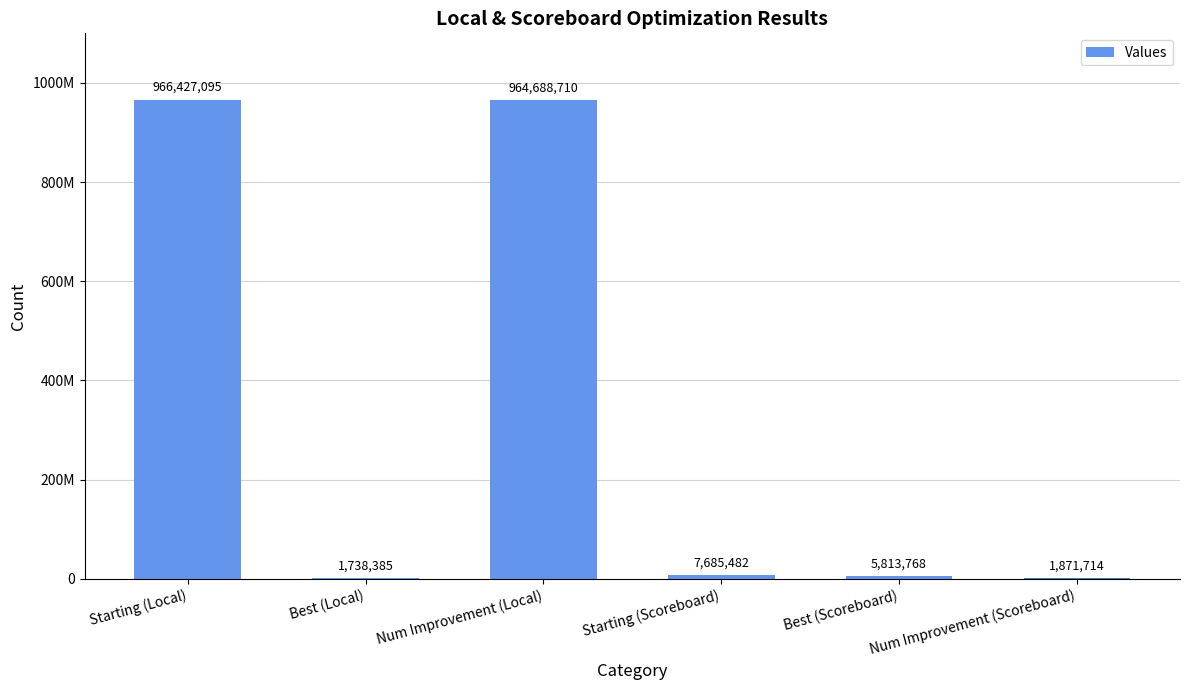

What position from the left is Best (Scoreboard)?

5